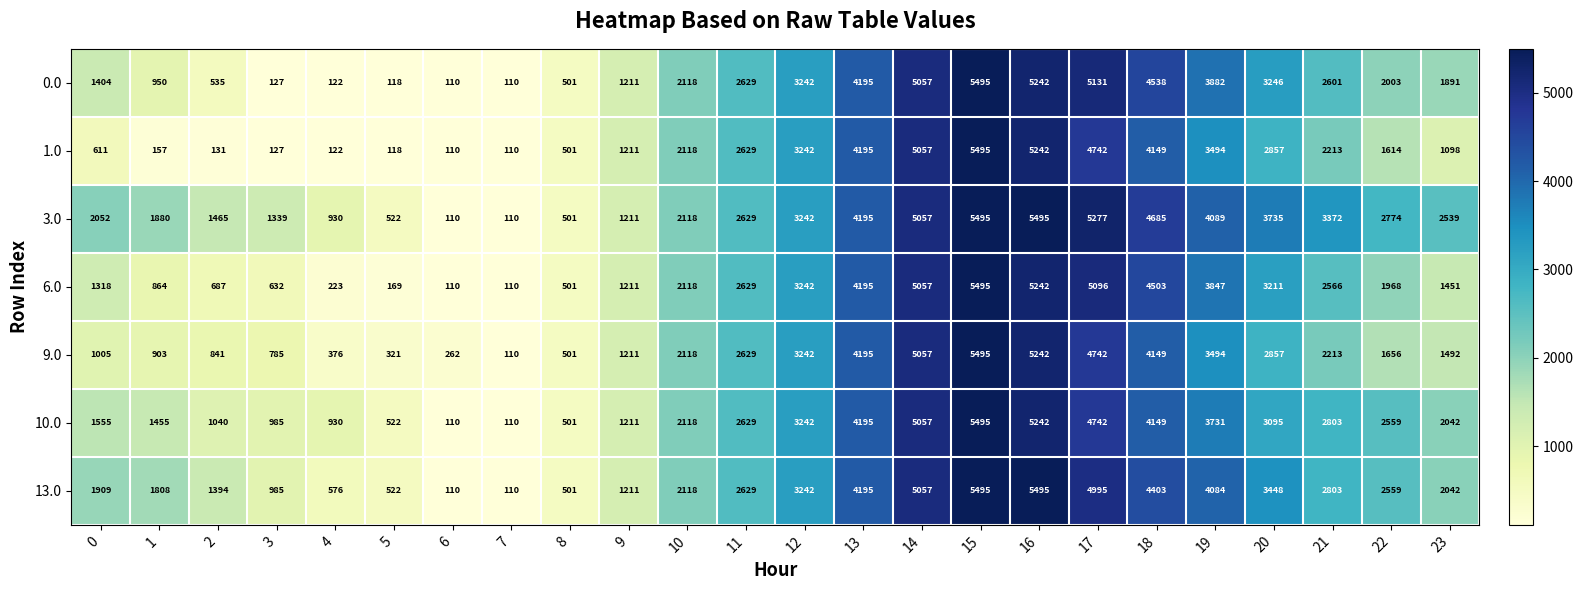

List the labels in order of 9.0 value, largest first.

15, 16, 14, 17, 13, 18, 19, 12, 20, 11, 21, 10, 22, 23, 9, 0, 1, 2, 3, 8, 4, 5, 6, 7